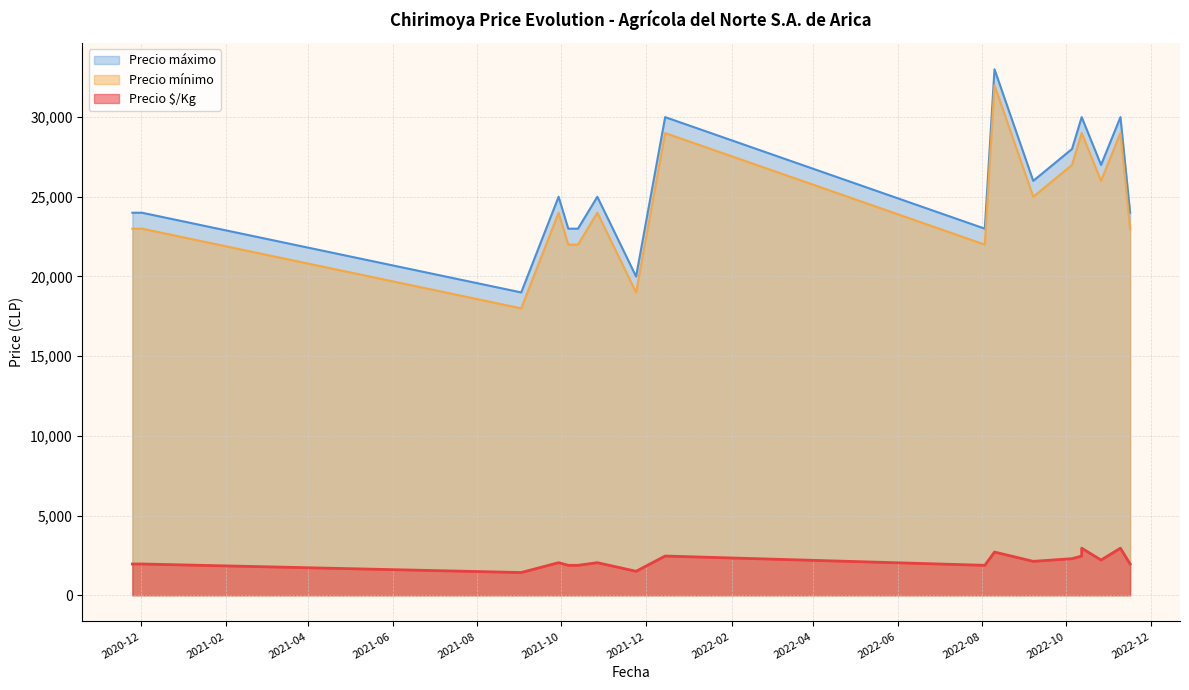

How many distinct data groups are displayed?

3